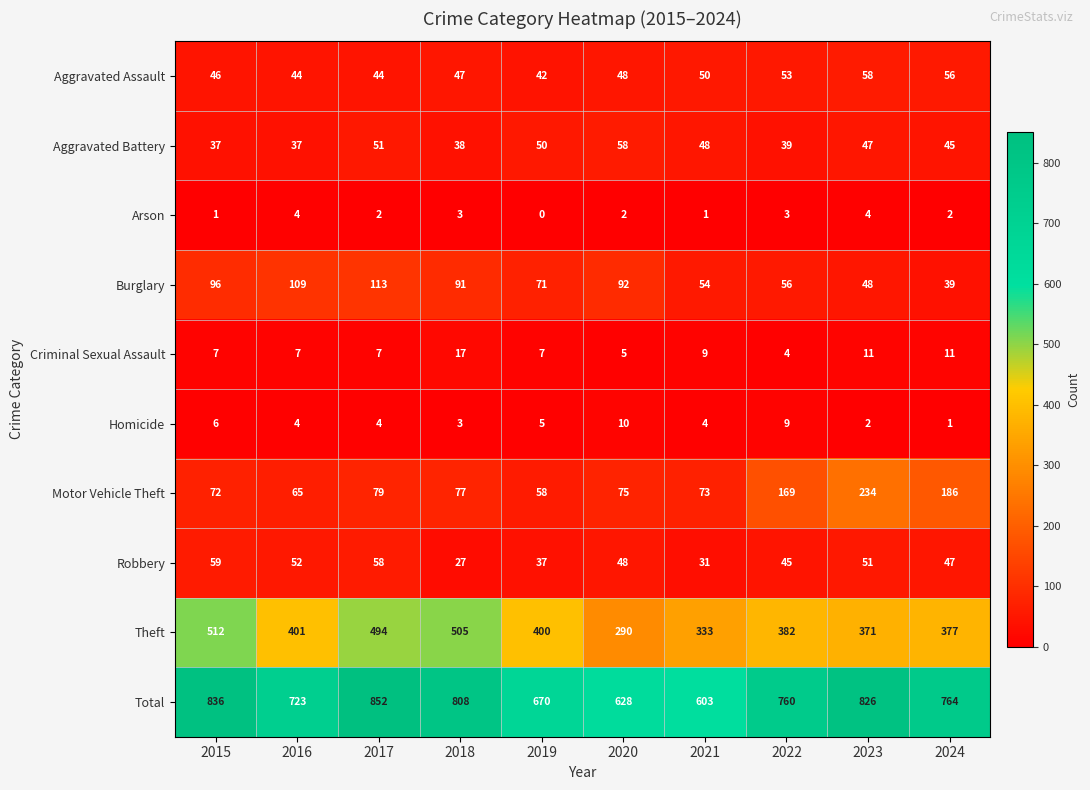

What is the total value across all series at 2020?

1256